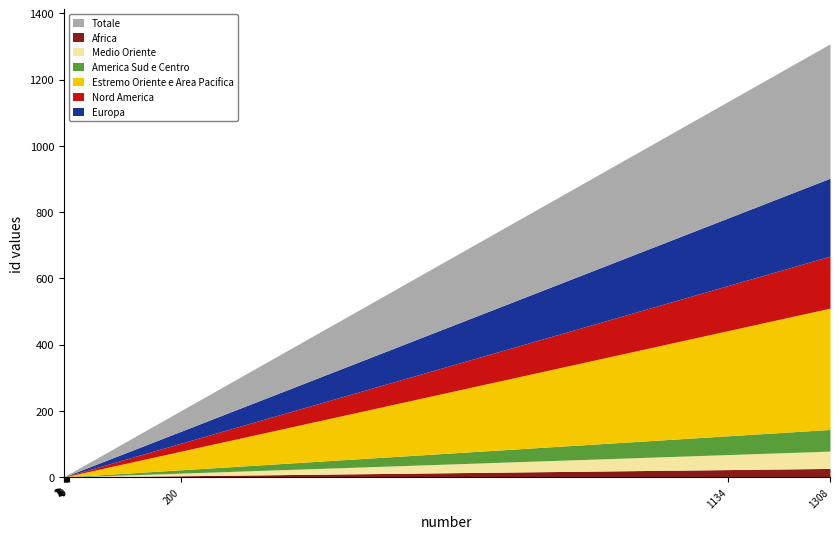

What is the average value?

224